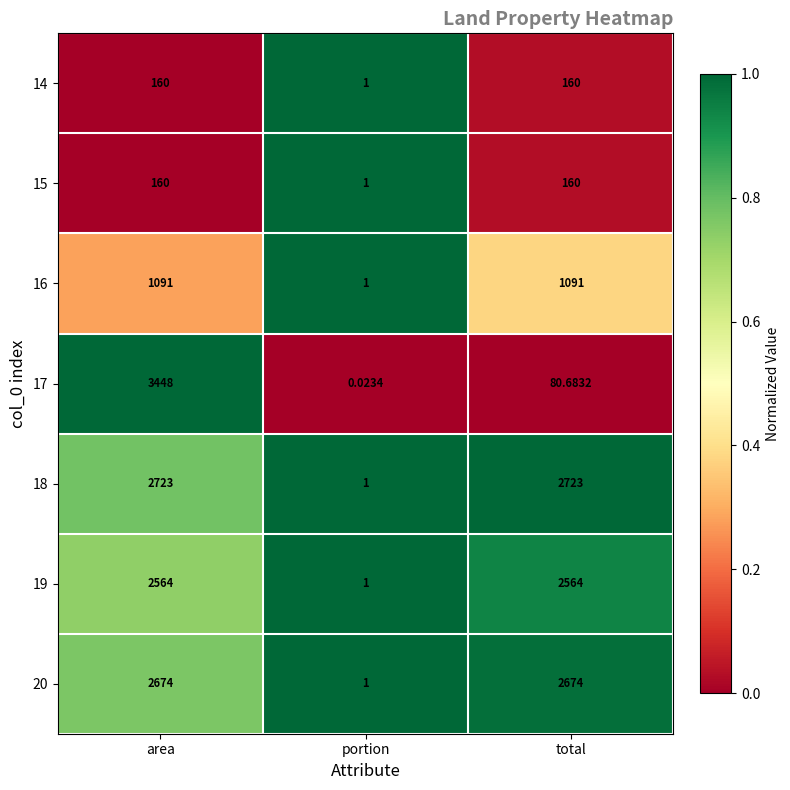

Between area and total, which series saw the biggest shift?

17